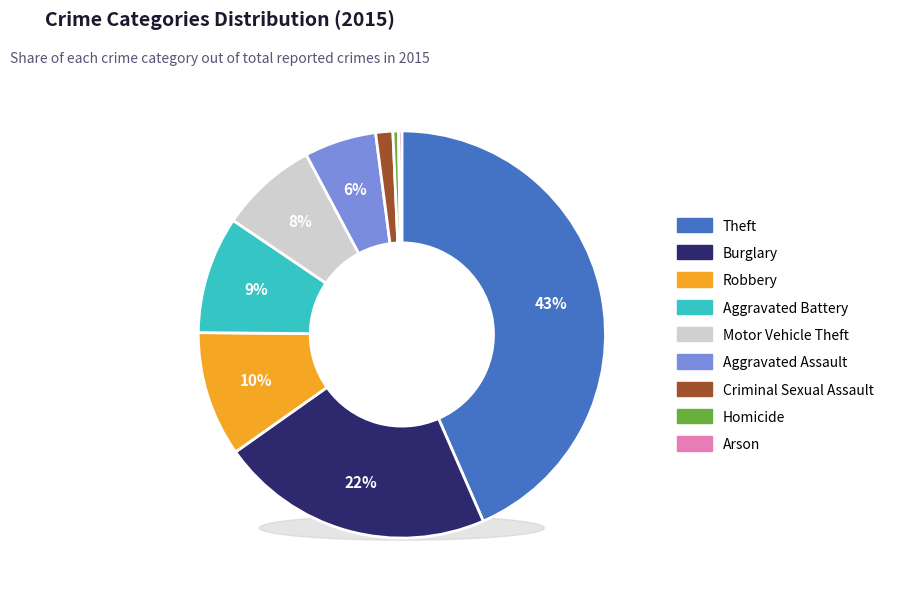

To the nearest percent, what portion does Aggravated Battery represent?

9%